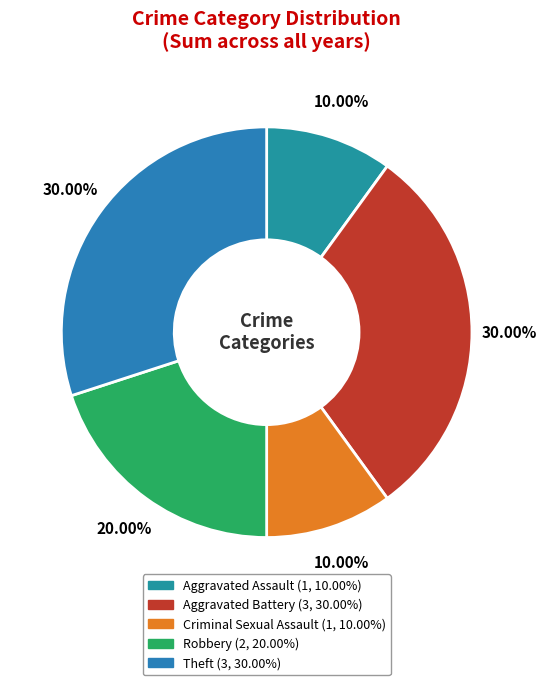

How many segments does this pie chart have?

5